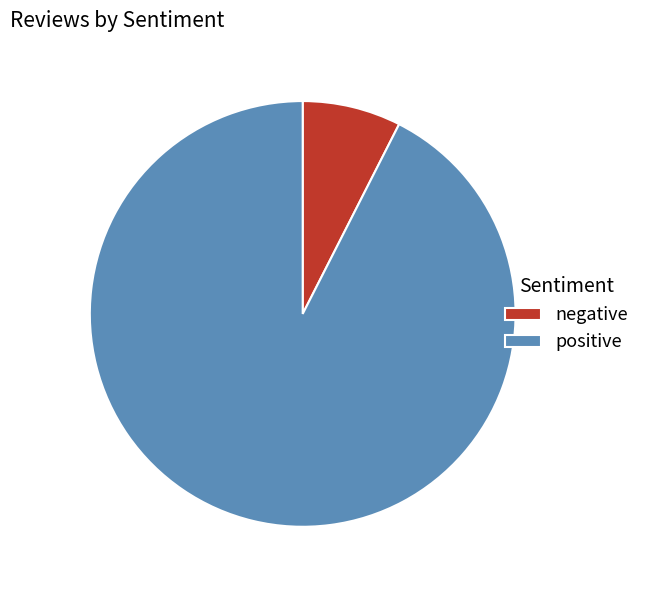

Which category has the smallest portion of the pie?

negative